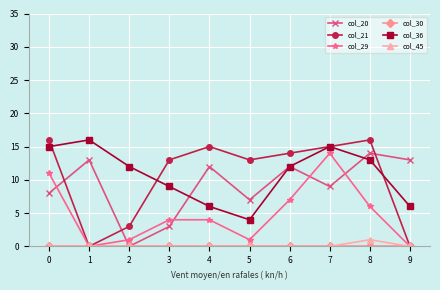

True or false: col_45 and col_36 intersect in this chart.

False